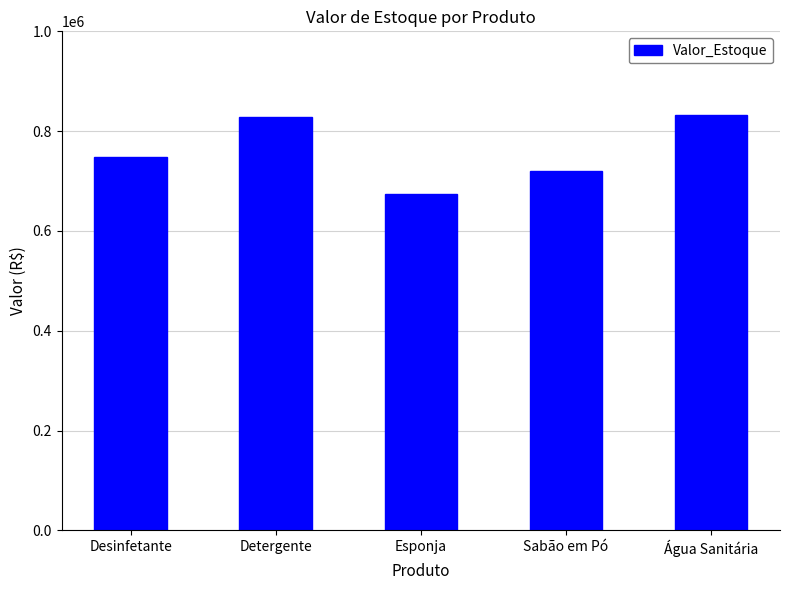

Does the chart contain stacked bars?

No